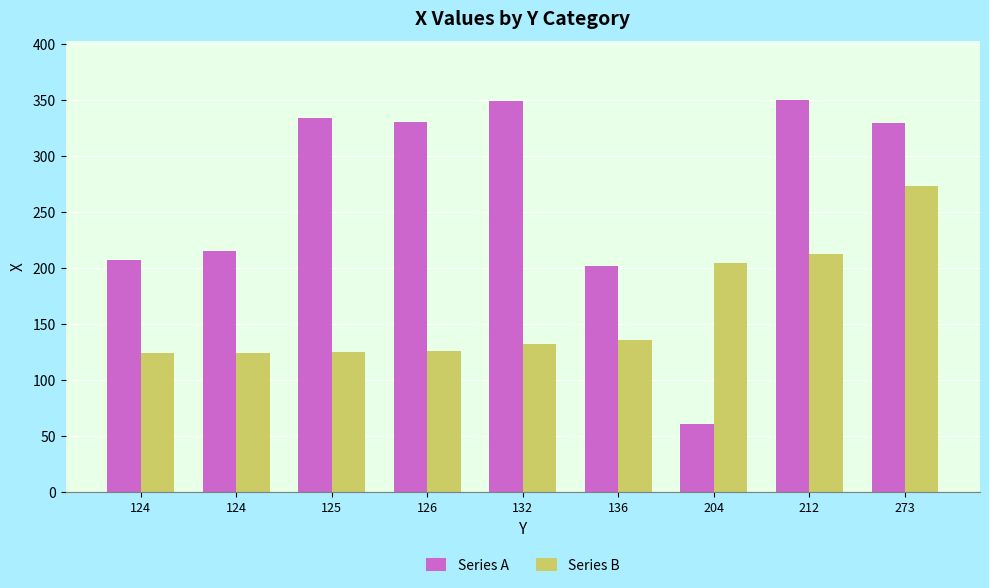

Reading left to right, list all the values displayed in this chart.

Series A: 207	215	334	330	349	202	61	350	329
Series B: 124	124	125	126	132	136	204	212	273